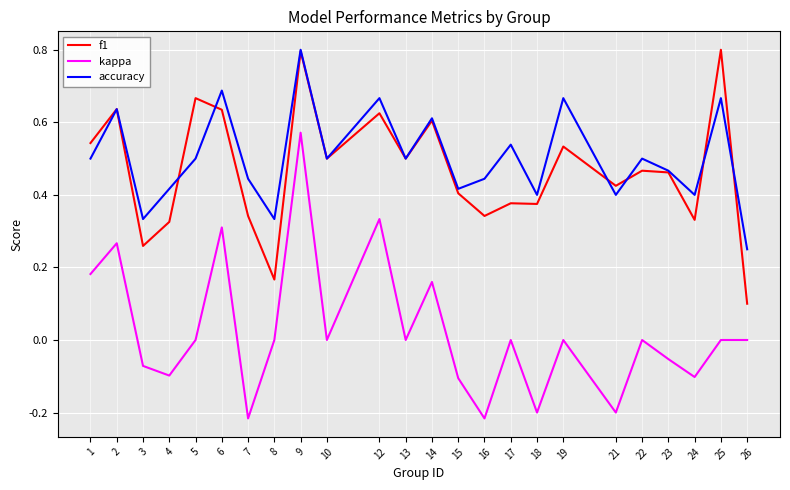

Which series changed the most between 13 and 15?

kappa